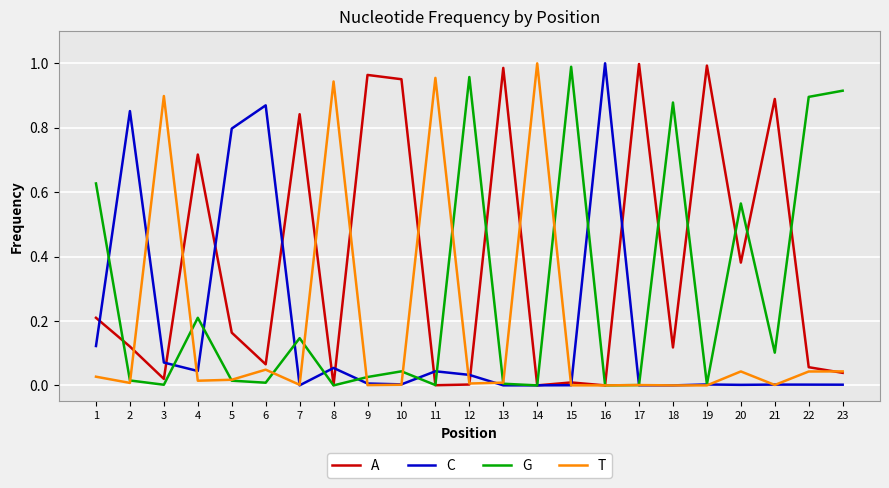

At which category does T reach its first local valley?

2